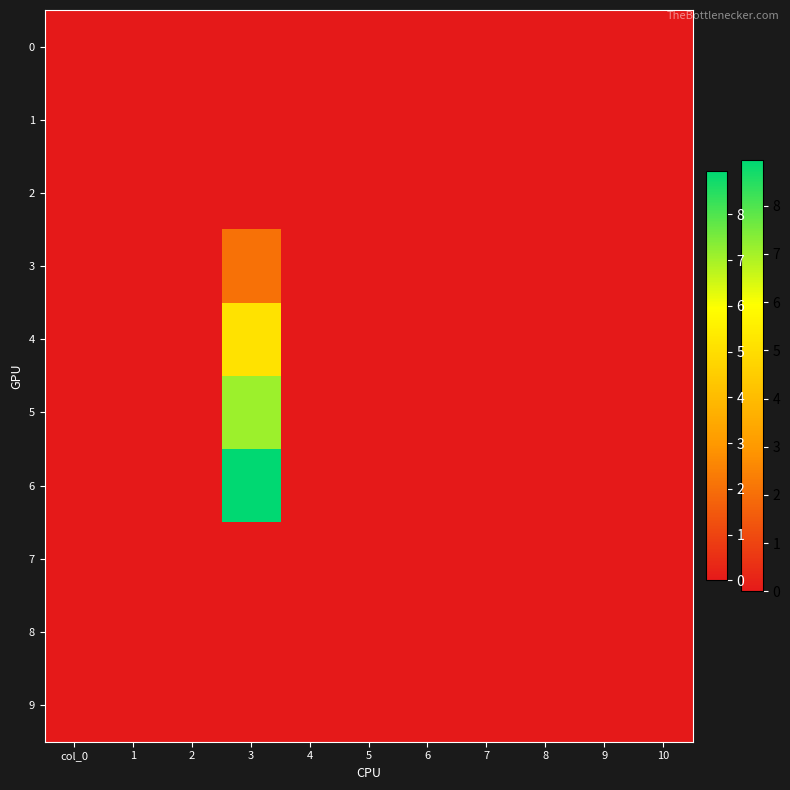

Reading left to right, list all the values displayed in this chart.

0: col_0=0.0	1=0.0	2=0.0	3=0.0	4=0.0	5=0.0	6=0.0	7=0.0	8=0.0	9=0.0	10=0.0
1: col_0=0.0	1=0.0	2=0.0	3=0.0	4=0.0	5=0.0	6=0.0	7=0.0	8=0.0	9=0.0	10=0.0
2: col_0=0.0	1=0.0	2=0.0	3=0.0	4=0.0	5=0.0	6=0.0	7=0.0	8=0.0	9=0.0	10=0.0
3: col_0=0.0	1=0.0	2=0.0	3=2.1	4=0.0	5=0.0	6=0.0	7=0.0	8=0.0	9=0.0	10=0.0
4: col_0=0.0	1=0.0	2=0.0	3=5.1	4=0.0	5=0.0	6=0.0	7=0.0	8=0.0	9=0.0	10=0.0
5: col_0=0.0	1=0.0	2=0.0	3=7.1	4=0.0	5=0.0	6=0.0	7=0.0	8=0.0	9=0.0	10=0.0
6: col_0=0.0	1=0.0	2=0.0	3=8.9	4=0.0	5=0.0	6=0.0	7=0.0	8=0.0	9=0.0	10=0.0
7: col_0=0.0	1=0.0	2=0.0	3=0.0	4=0.0	5=0.0	6=0.0	7=0.0	8=0.0	9=0.0	10=0.0
8: col_0=0.0	1=0.0	2=0.0	3=0.0	4=0.0	5=0.0	6=0.0	7=0.0	8=0.0	9=0.0	10=0.0
9: col_0=0.0	1=0.0	2=0.0	3=0.0	4=0.0	5=0.0	6=0.0	7=0.0	8=0.0	9=0.0	10=0.0